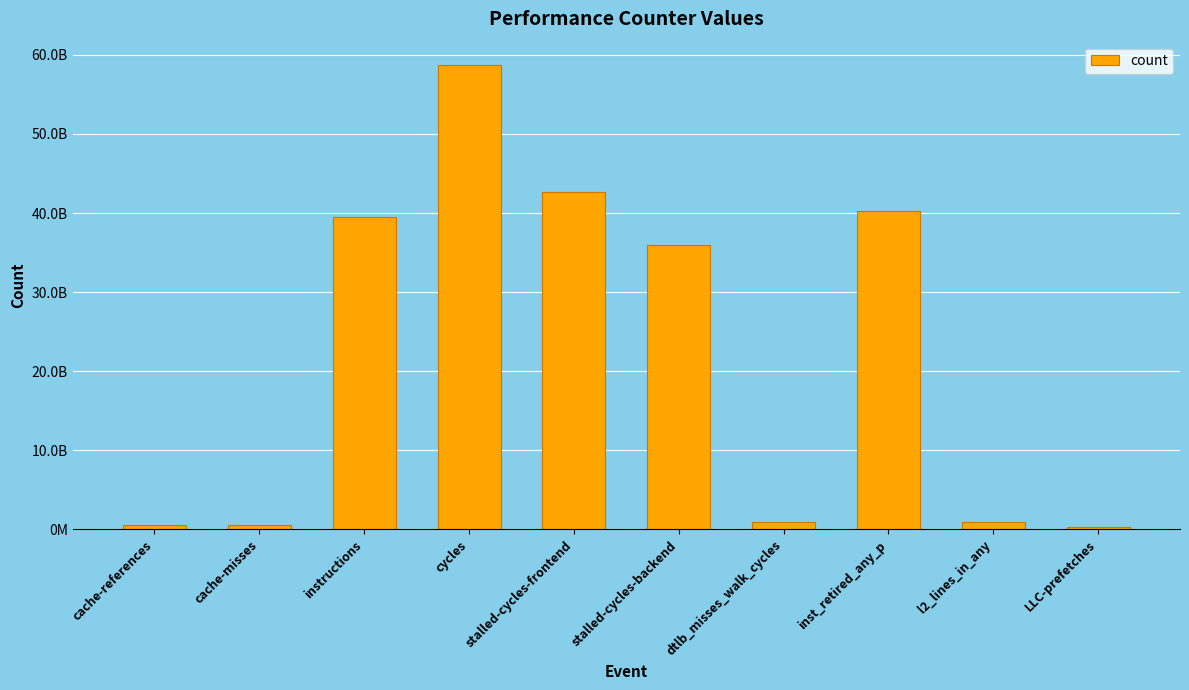

What position from the left is dtlb_misses_walk_cycles?

7